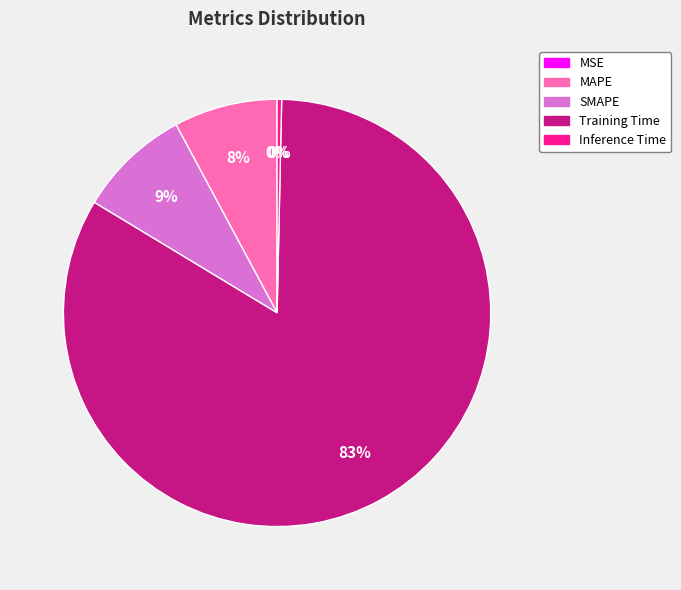

To the nearest percent, what is the combined percentage of SMAPE and Training Time?

92%